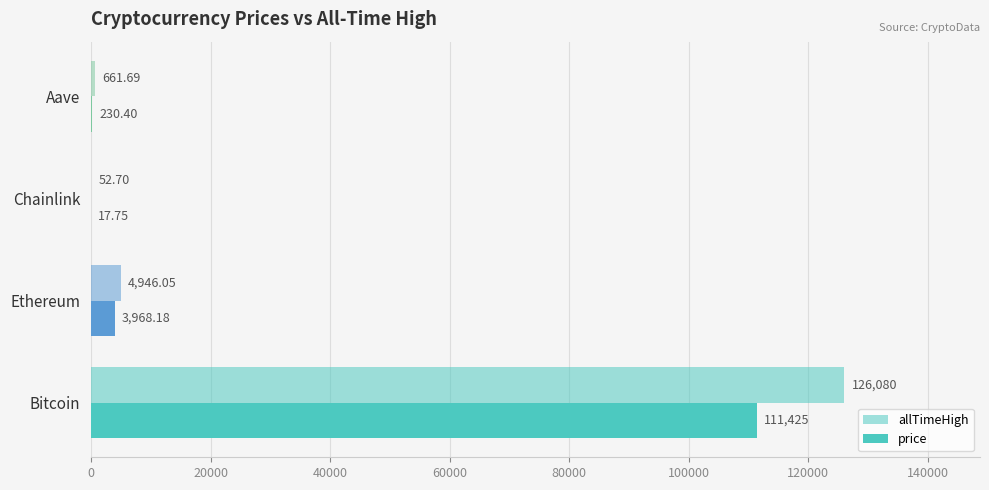

Reading right to left, extract all data points from this chart.

allTimeHigh: 661.7	52.7	4946.1	126080.0
price: 230.4	17.8	3968.2	111425.0